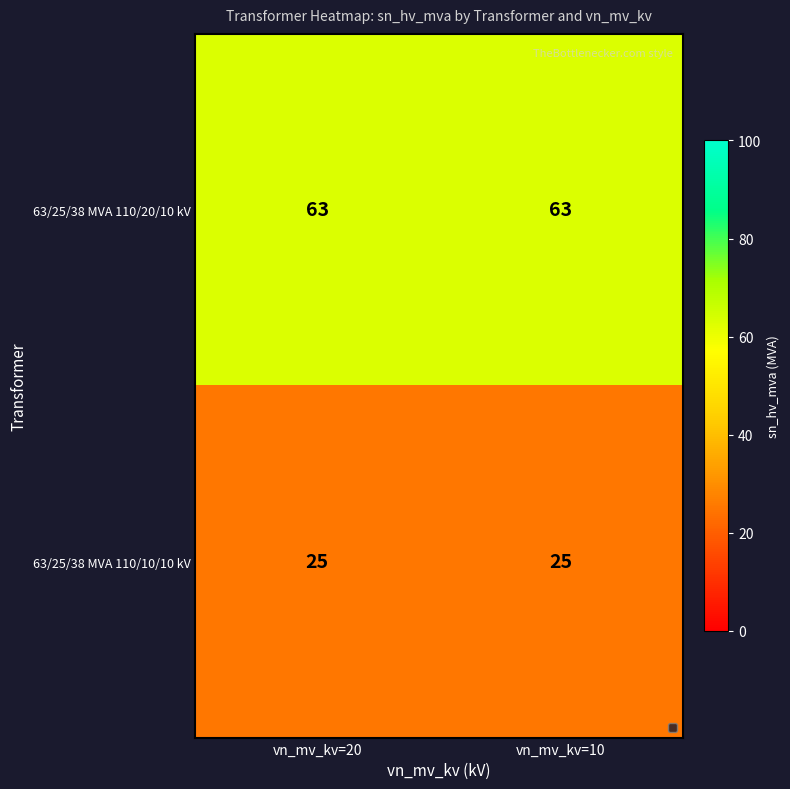

What is the spread (max minus min) of values at vn_mv_kv=20?

38